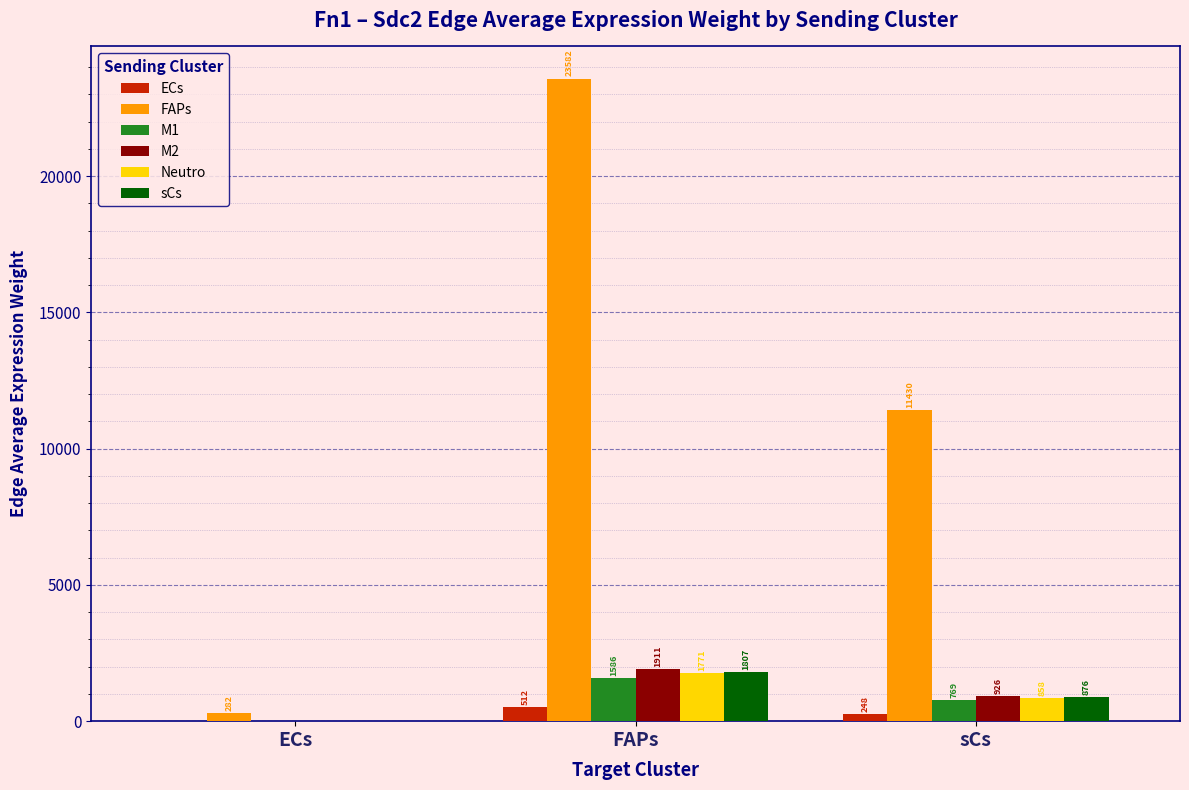

Which series changed the most between ECs and FAPs?

FAPs